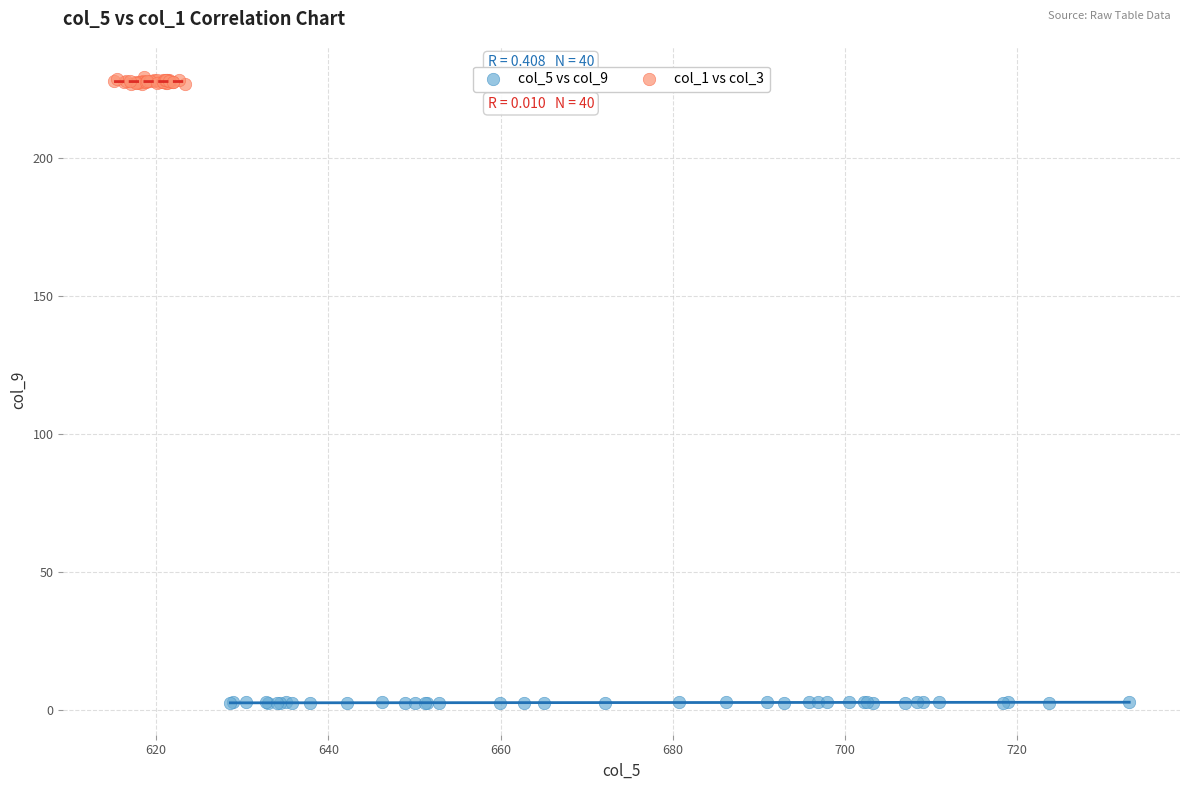

Which series contains the highest Y value?

col_1 vs col_3